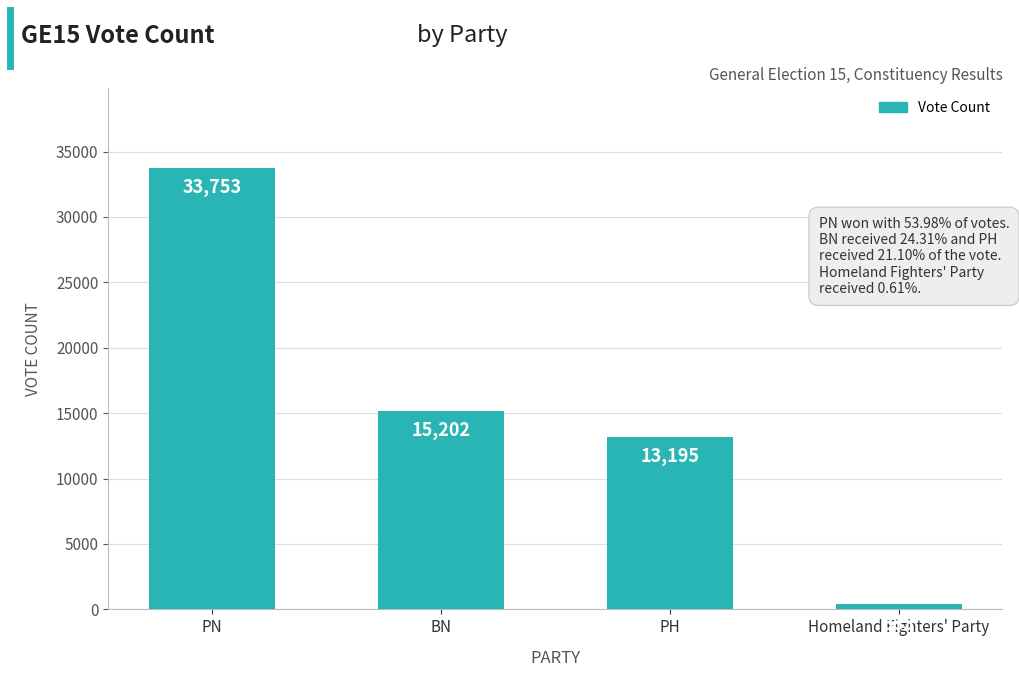

Rank the categories by value from lowest to highest.

Homeland Fighters' Party, PH, BN, PN